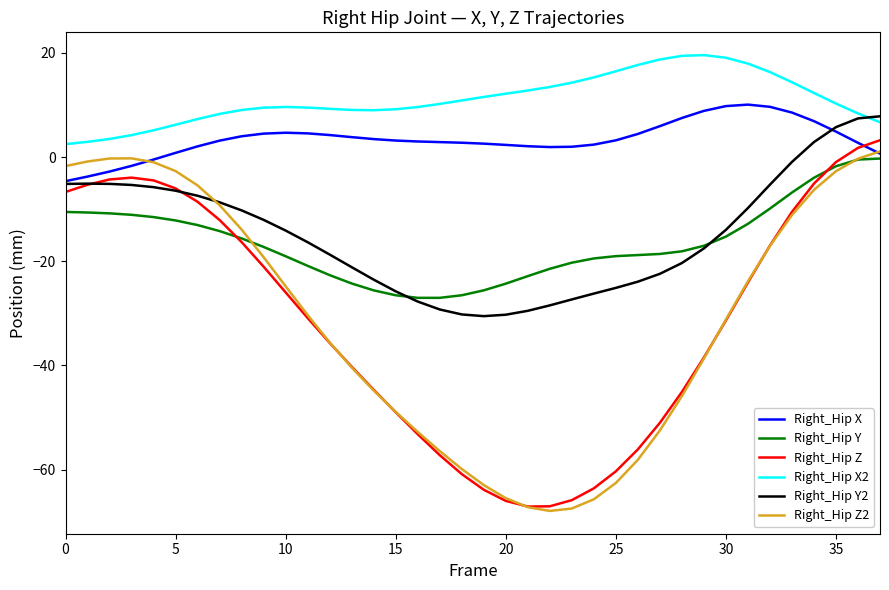

True or false: Right_Hip Z2 and Right_Hip X2 cross at least once.

False